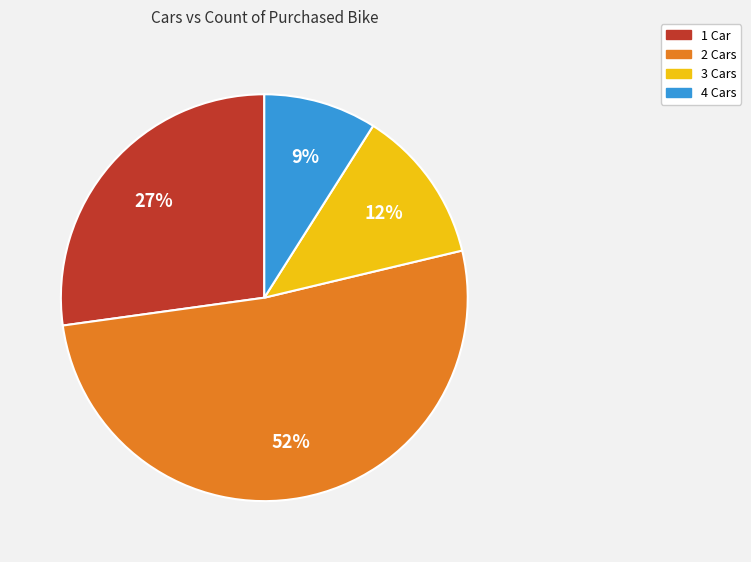

Do 3 Cars and 1 Car together represent more than half of the pie?

No